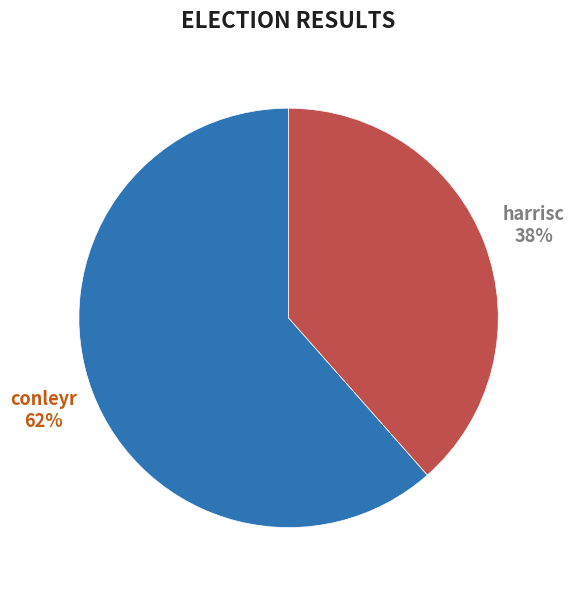

True or false: harrisc accounts for 30% of the total.

False